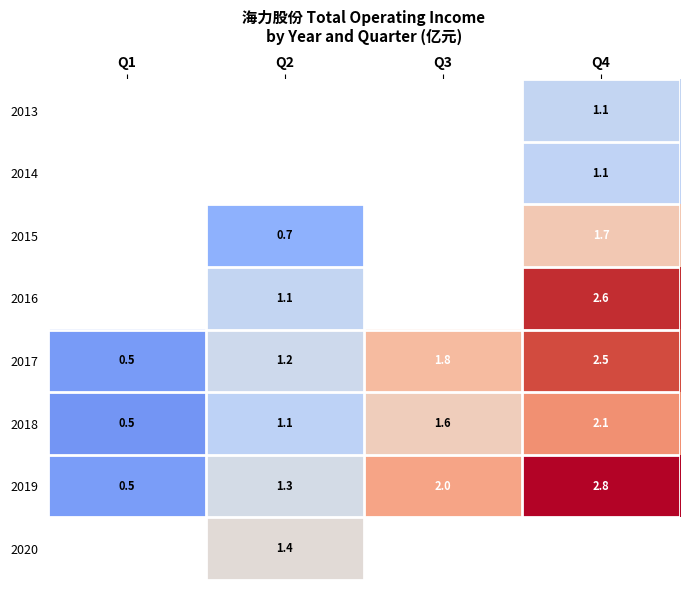

At which category does the chart reach its peak across all series?

Q4